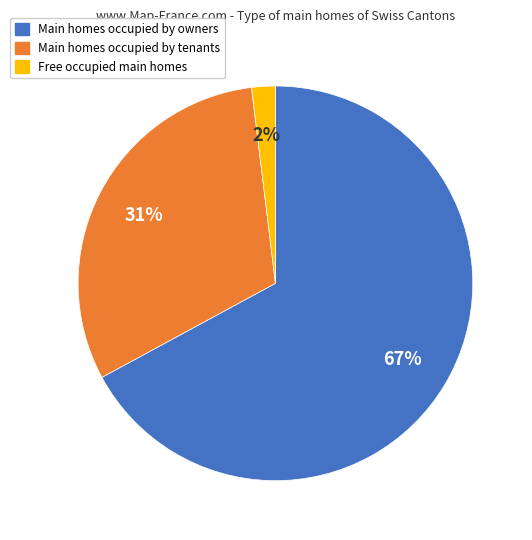

Is there any slice that represents more than half of the pie?

Yes